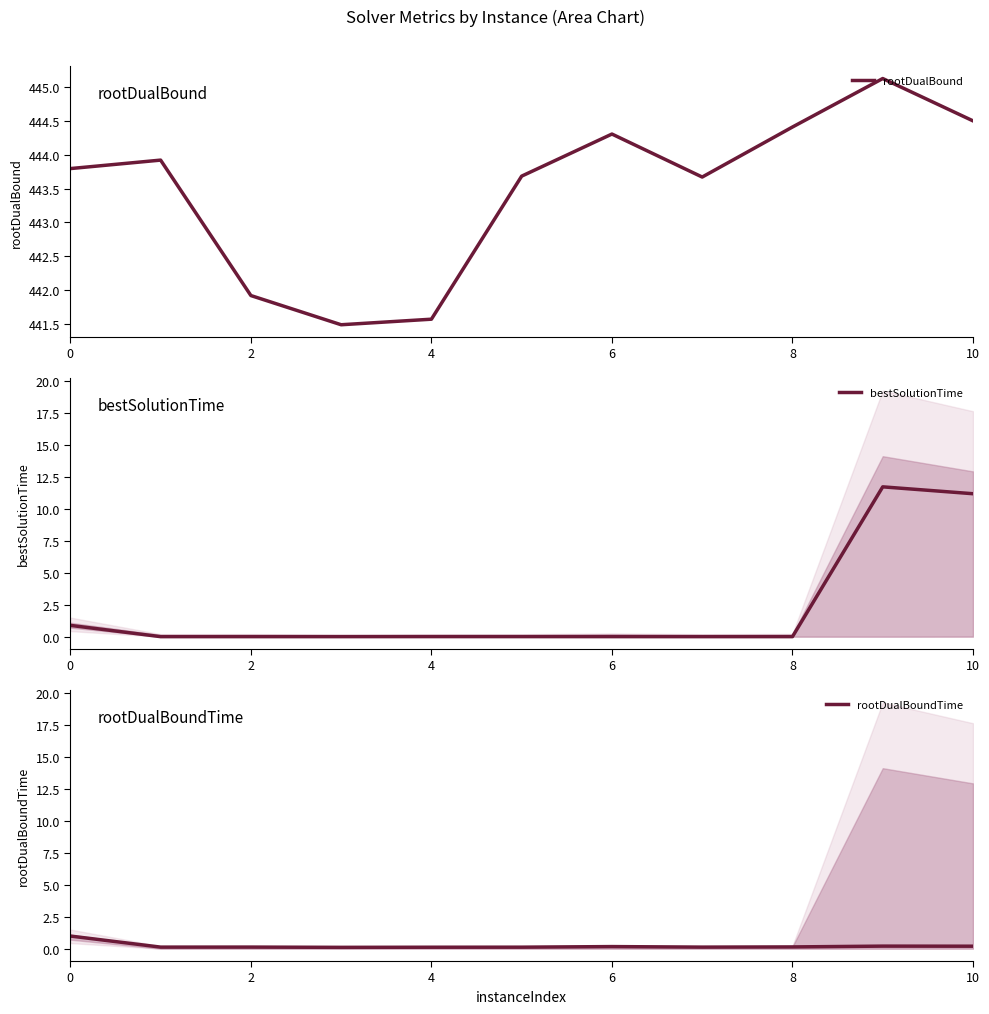

Reading right to left, transcribe all the data shown in this chart.

rootDualBound: 444.5	445.1	444.4	443.7	444.3	443.7	441.6	441.5	441.9	443.9	443.8
bestSolutionTime: 11.2	11.7	0.0	0.0	0.0	0.0	0.0	0.0	0.0	0.0	0.9
rootDualBoundTime: 0.2	0.2	0.1	0.1	0.2	0.1	0.1	0.1	0.1	0.1	1.0